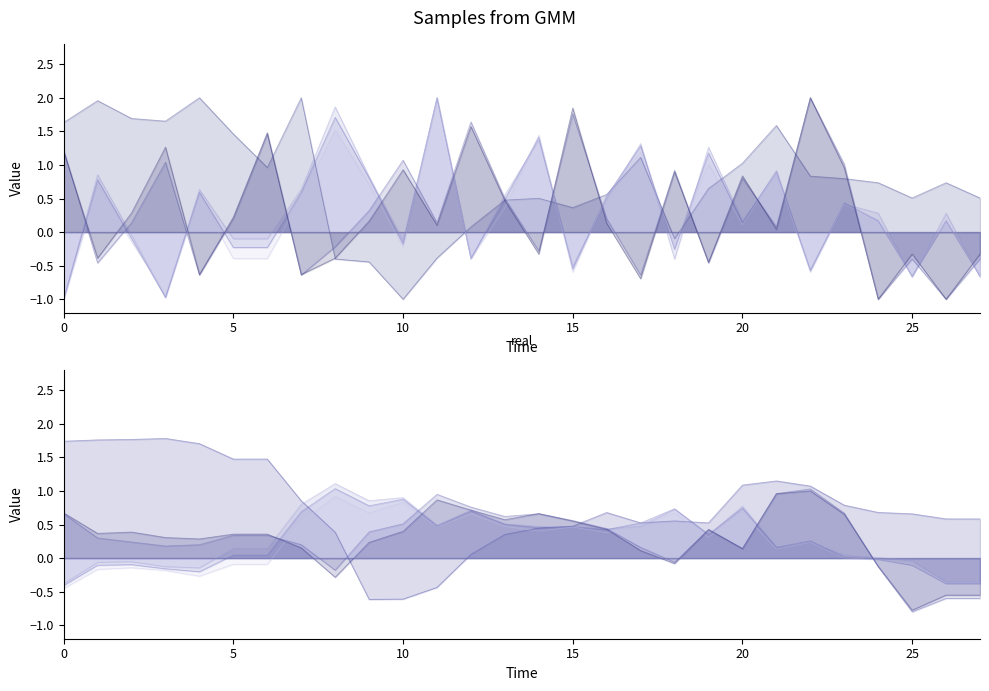

What is the value of the stride_l point at the 9th from the left?

1.9